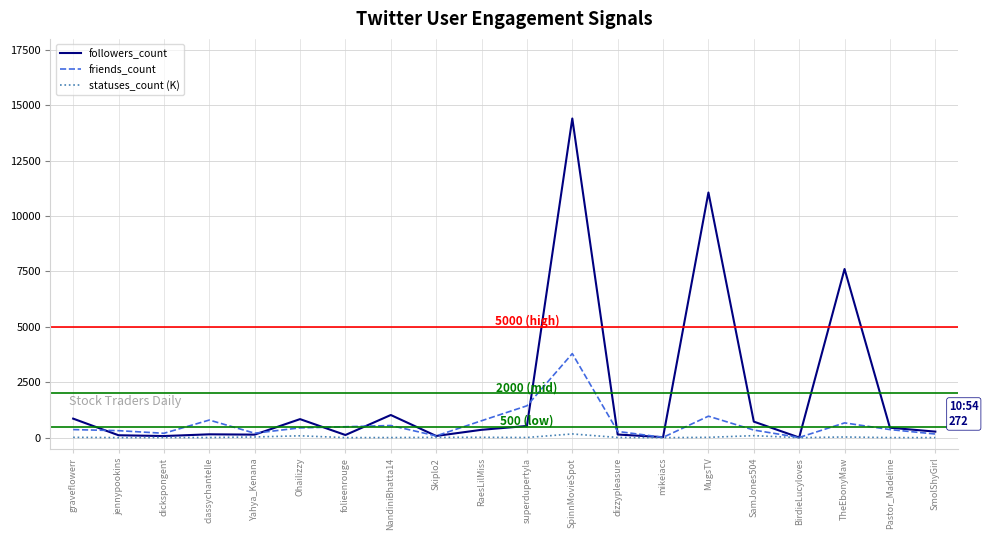

What position from the left is dickspongent?

3